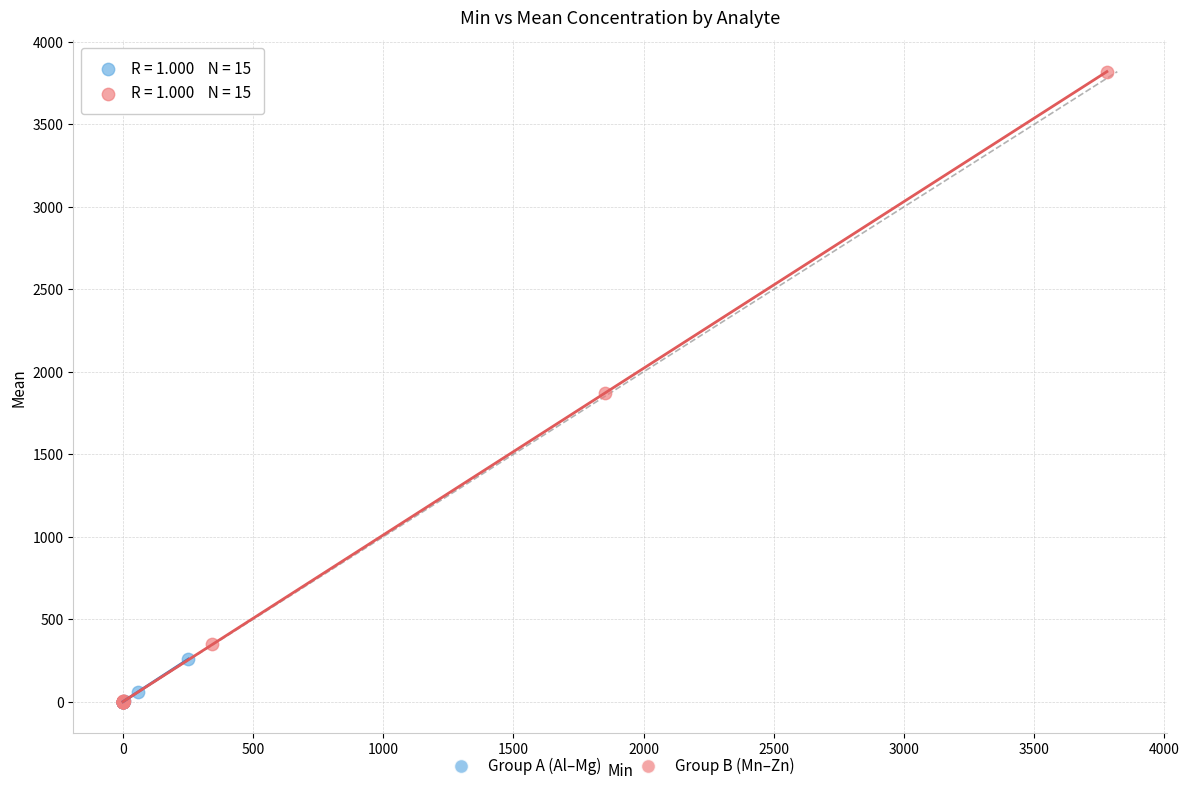

Which series contains the highest Y value?

Group B (Mn–Zn)